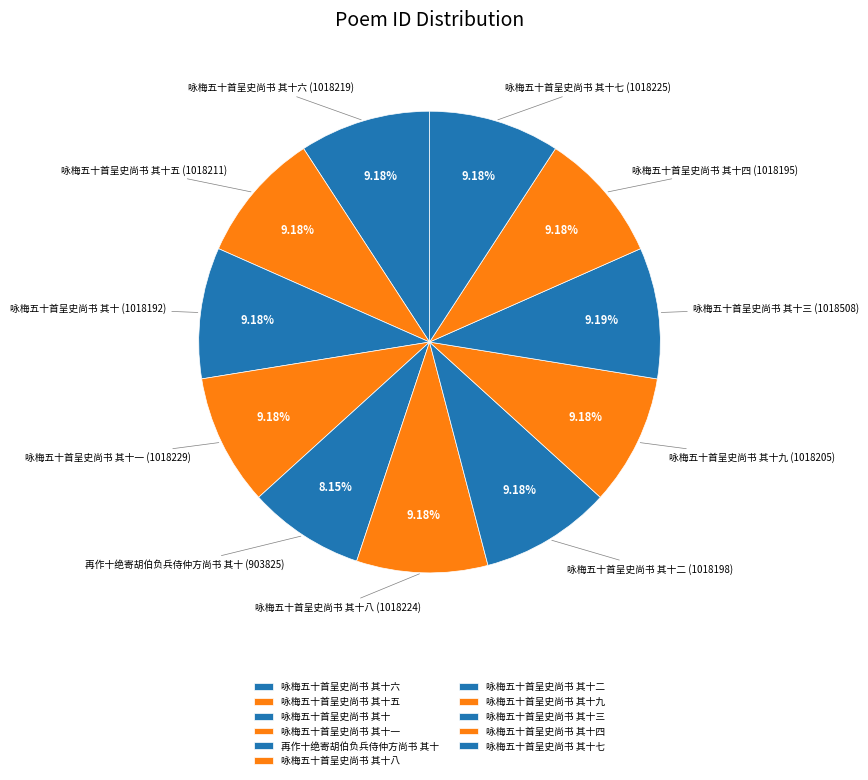

What is the ratio of the value at 咏梅五十首呈史尚书 其十一 to the value at 咏梅五十首呈史尚书 其十三?

1.0